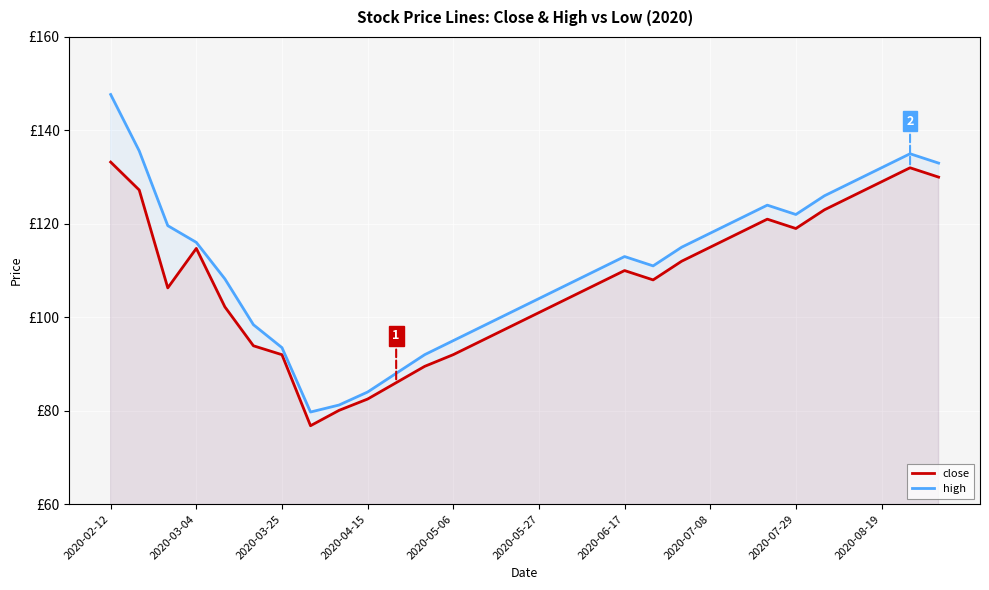

True or false: high has a value of 147.7 at 2020-02-12.

True